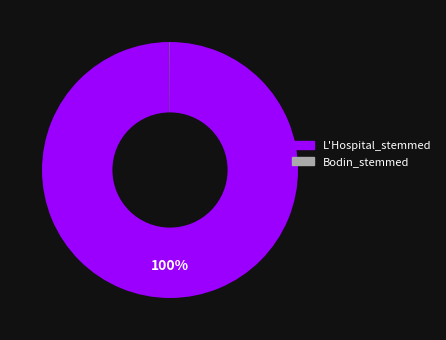

Does L'Hospital_stemmed account for over 50% of the chart?

Yes